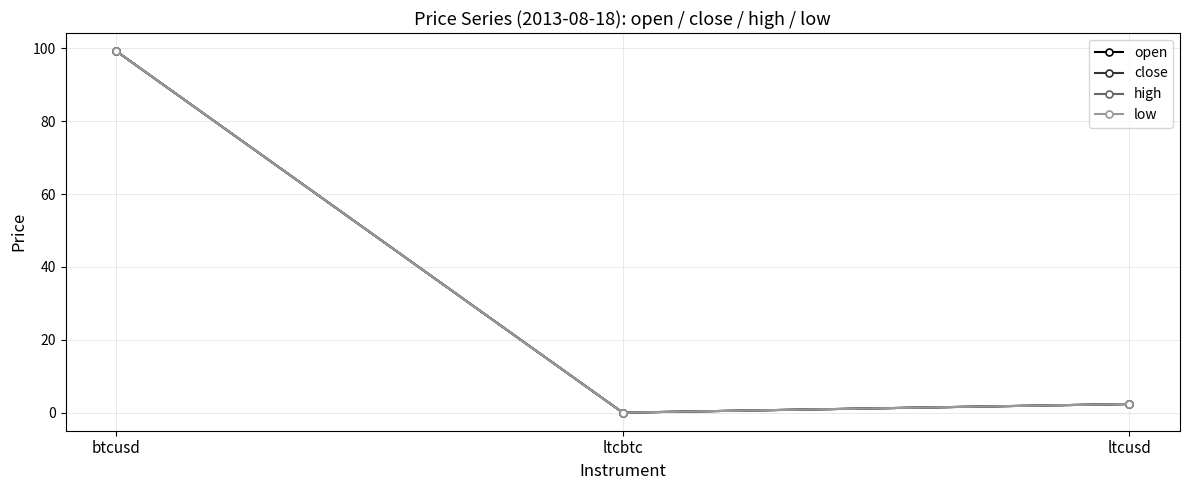

Is this an area chart (filled region under the line)?

No